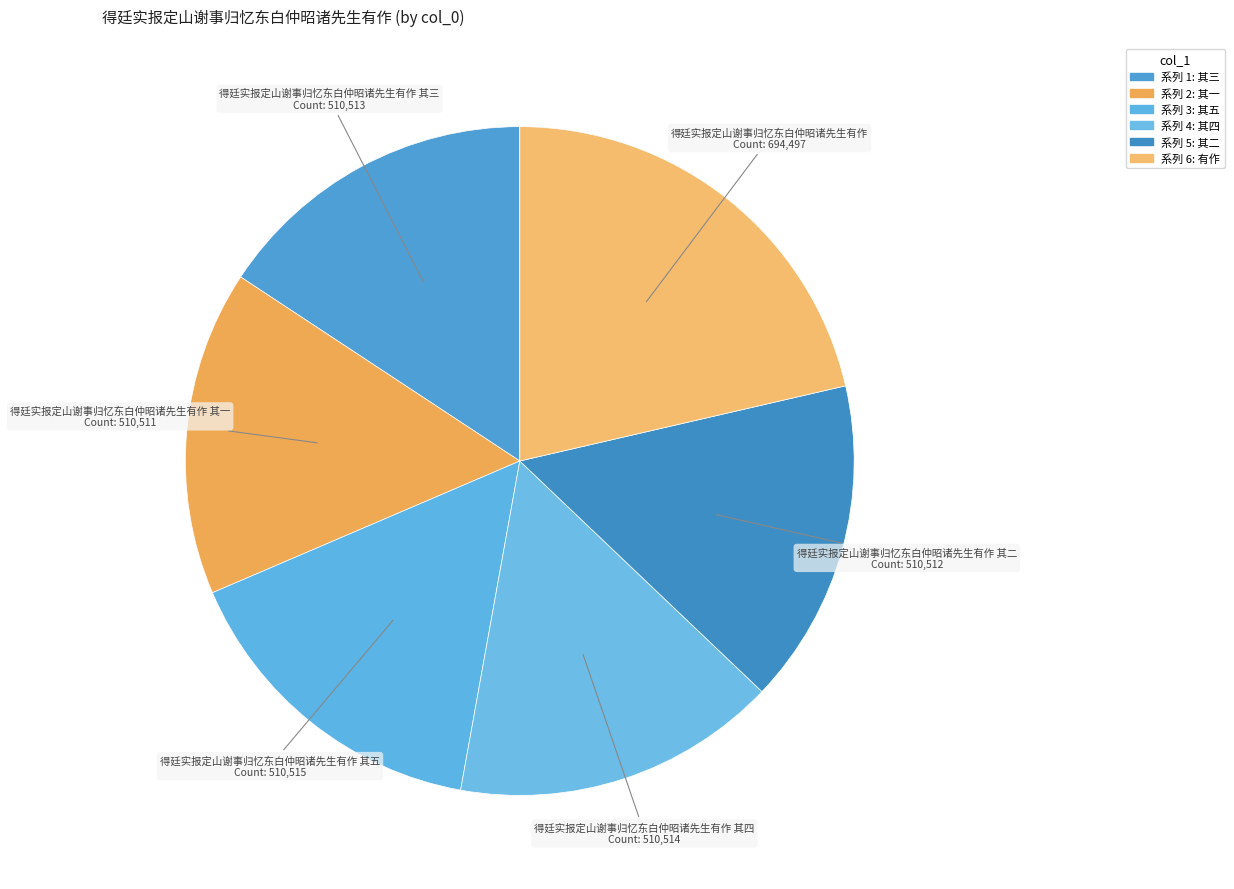

Does any single category account for the majority?

No